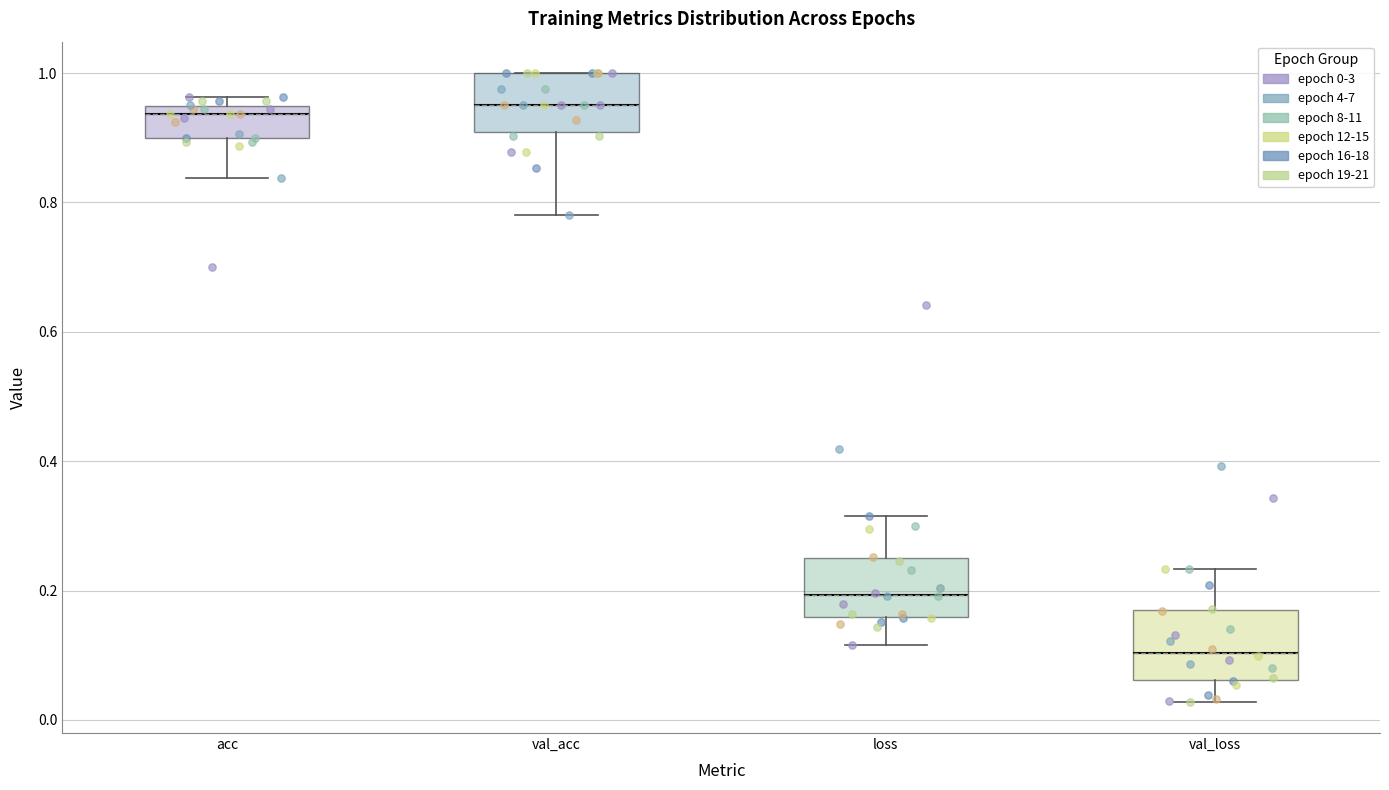

Where does the median line of the box for val_loss sit on the y-axis? The values are not printed on the chart, so give them approximately, as read against the axis.

0.10